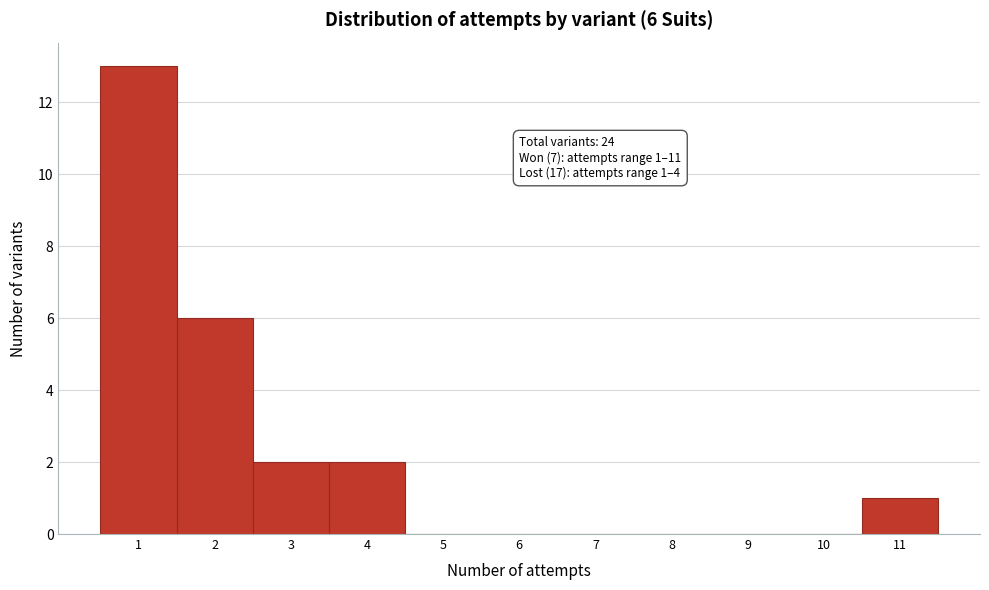

Which range on the x-axis has the tallest bar?

0.5 to 1.5